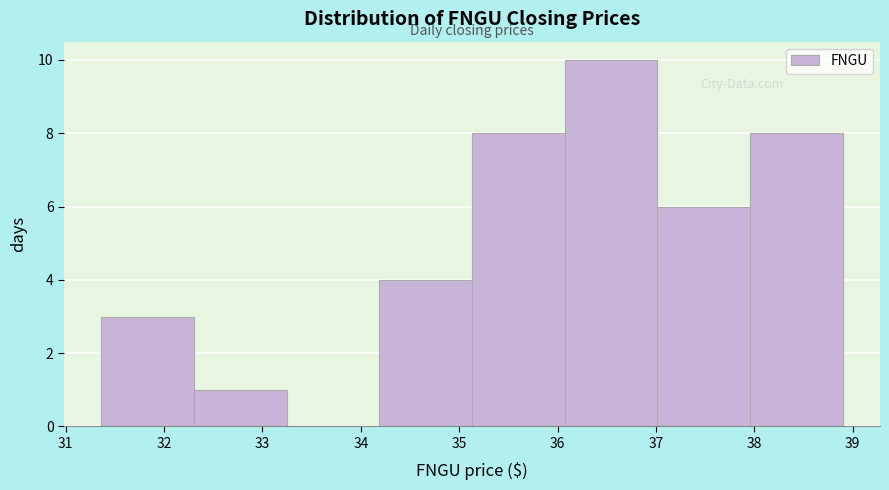

What is the height of the bar covering 32.3 to 33.2 on the x-axis? Neither the bar edges nor the heights are printed on the chart, so give them approximately, as read against the axes.

1